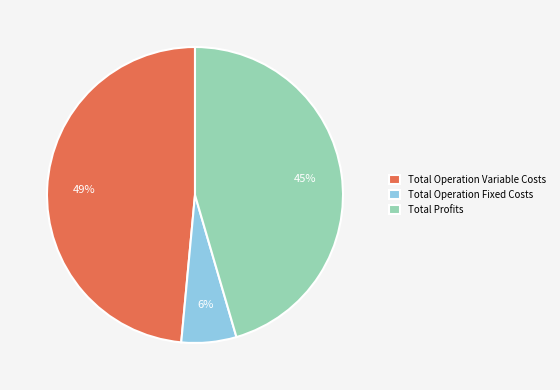

Is it true that Total Operation Fixed Costs is 1% of the pie?

False